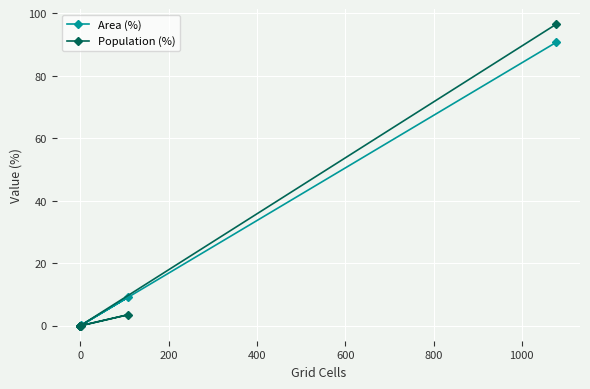

The Area (%) series shows 46.1 at 0. True or false?

False